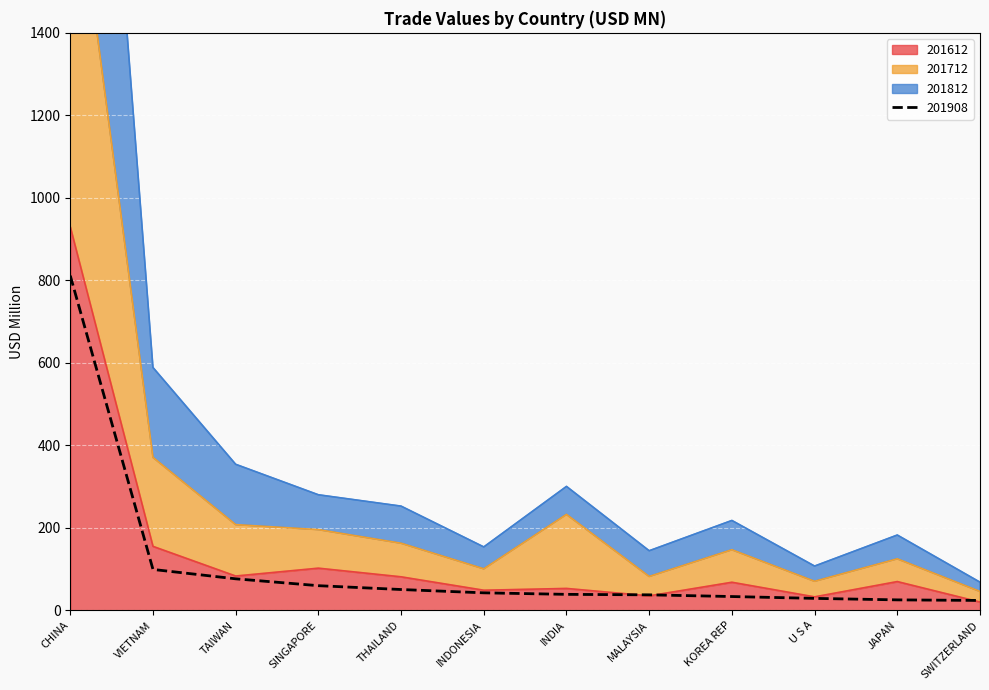

True or false: 201612 and 201712 intersect in this chart.

False